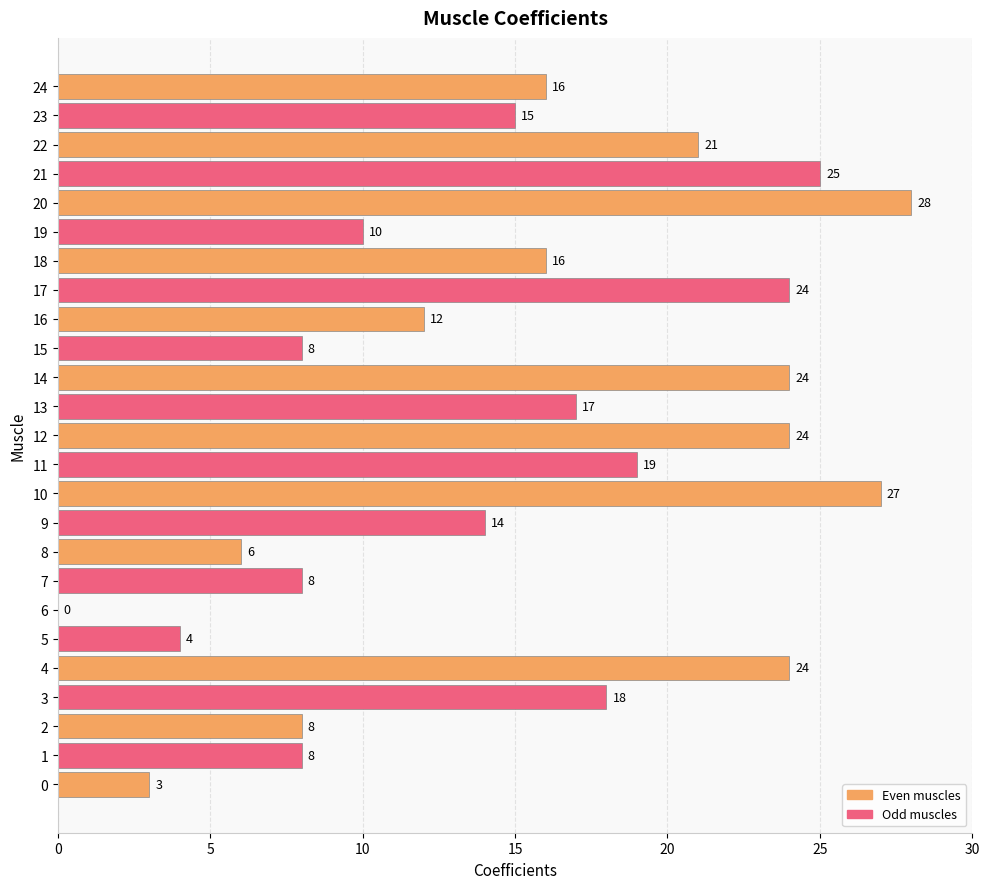

What is the greatest value displayed?

28